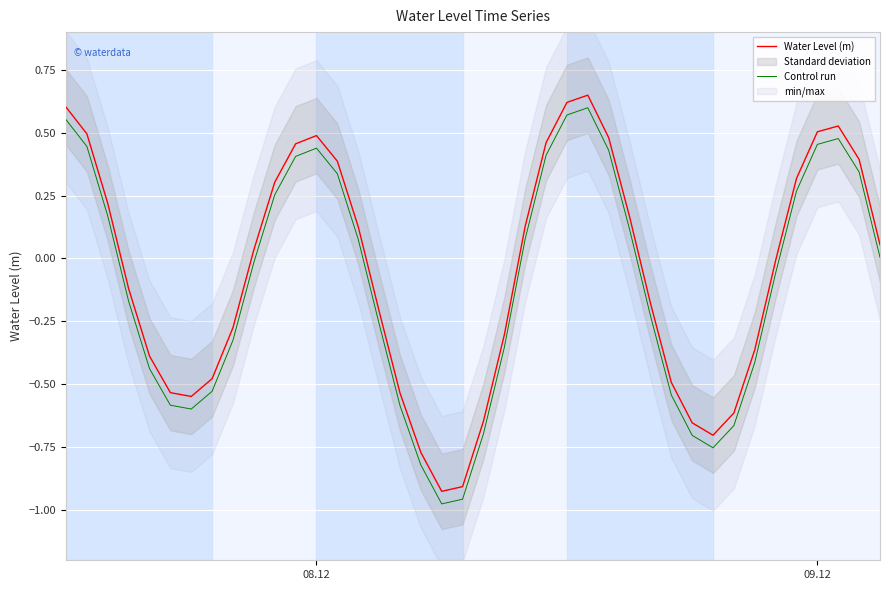

What is the difference between the maximum and minimum values in the Control run series?

1.6